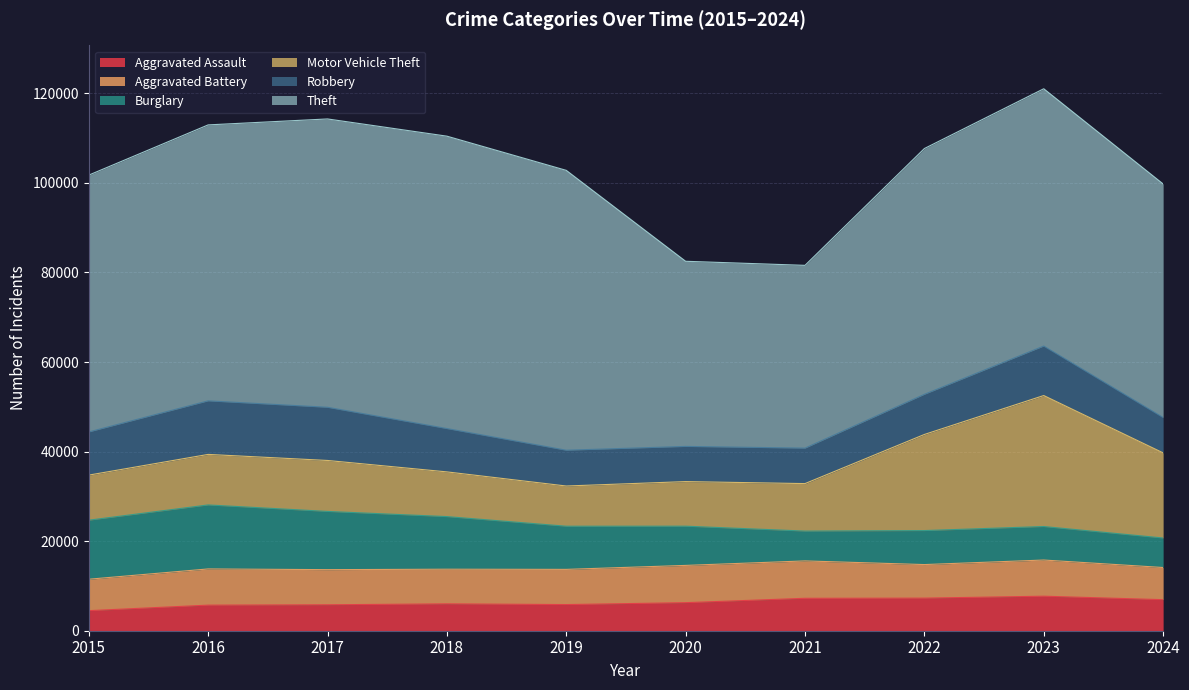

True or false: Robbery and Aggravated Battery intersect in this chart.

True